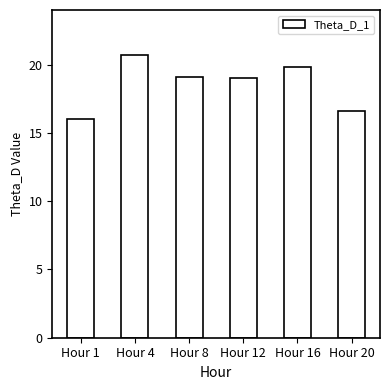

What is the value of the 5th bar from the left?

19.8